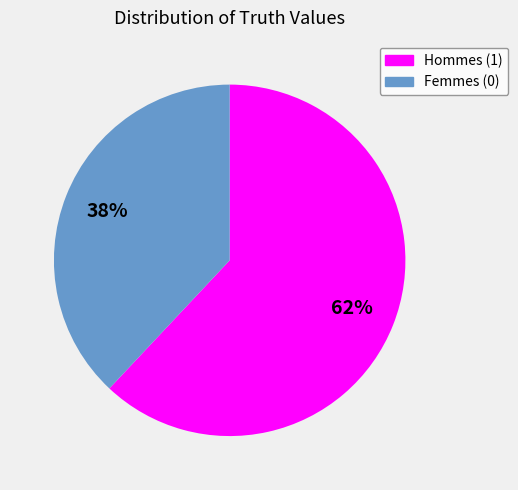

Which category accounts for the majority?

Hommes (1)